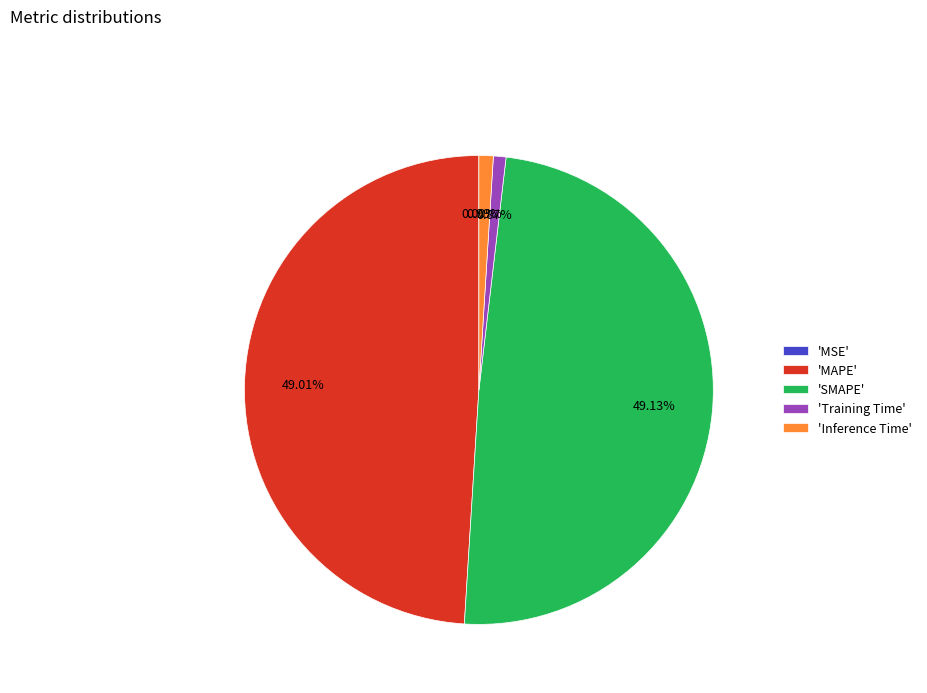

Is there any slice that represents more than half of the pie?

No